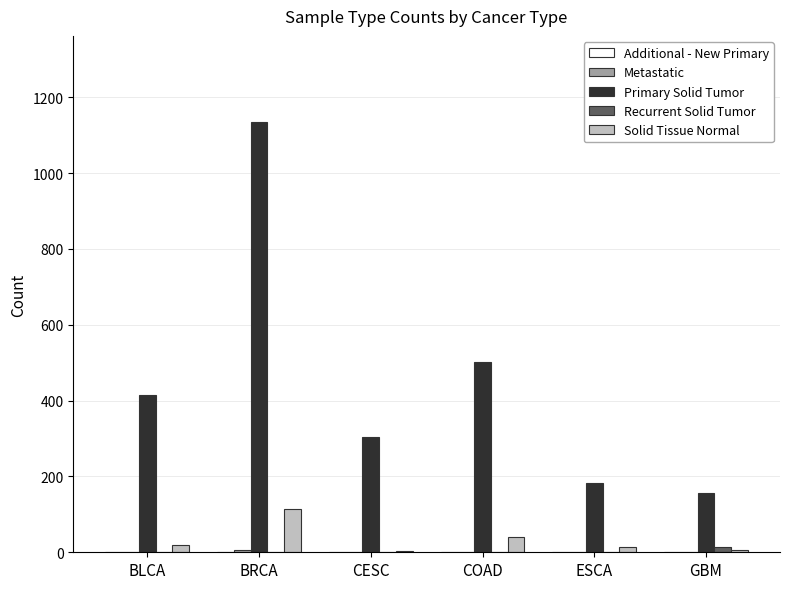

Does the chart contain stacked bars?

No